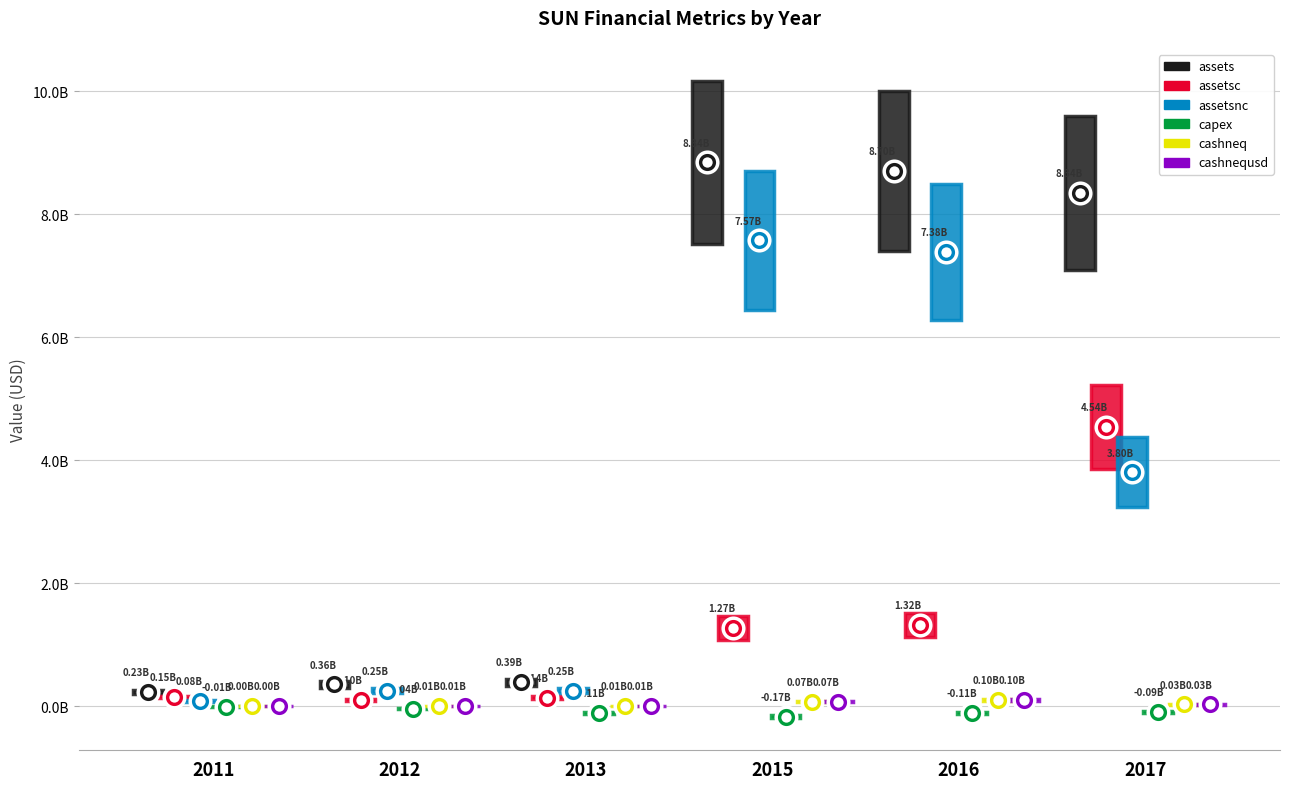

Is the value of capex at 2011 greater than the value of assetsnc at 2012?

No